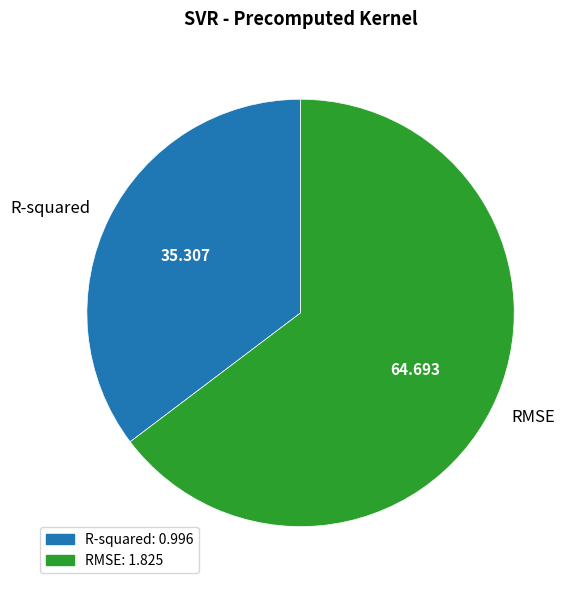

How many segments does this pie chart have?

2